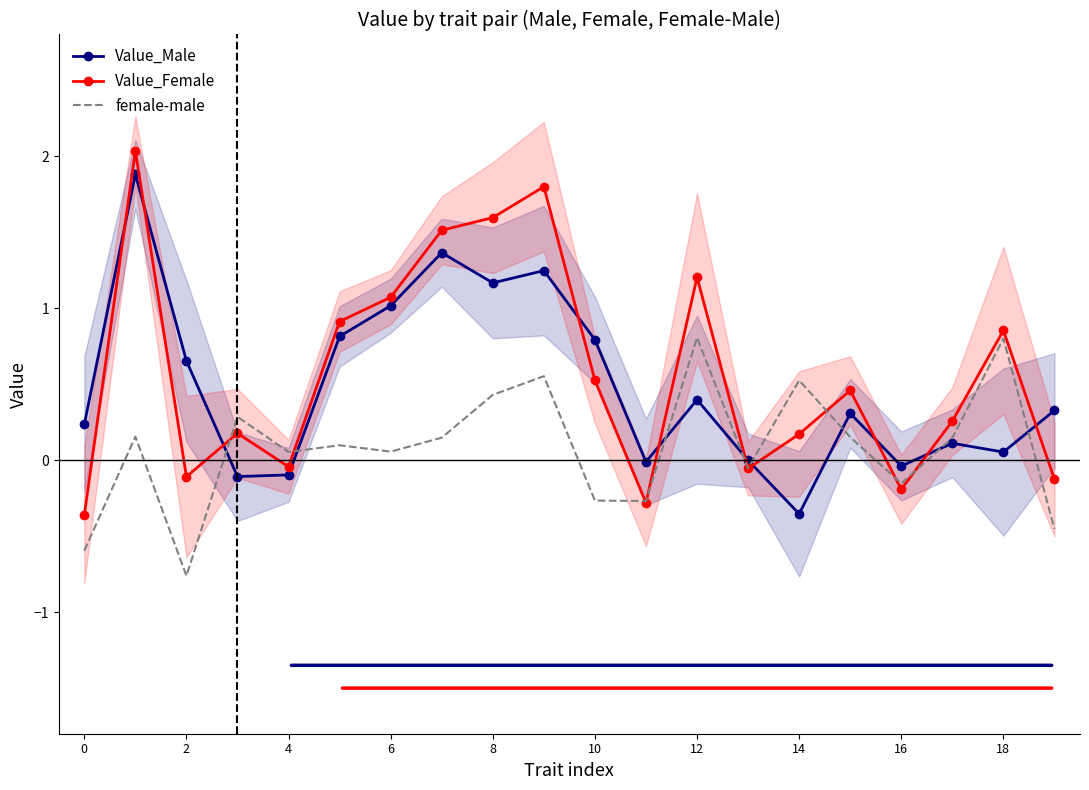

How many values in female-male are below zero?

7